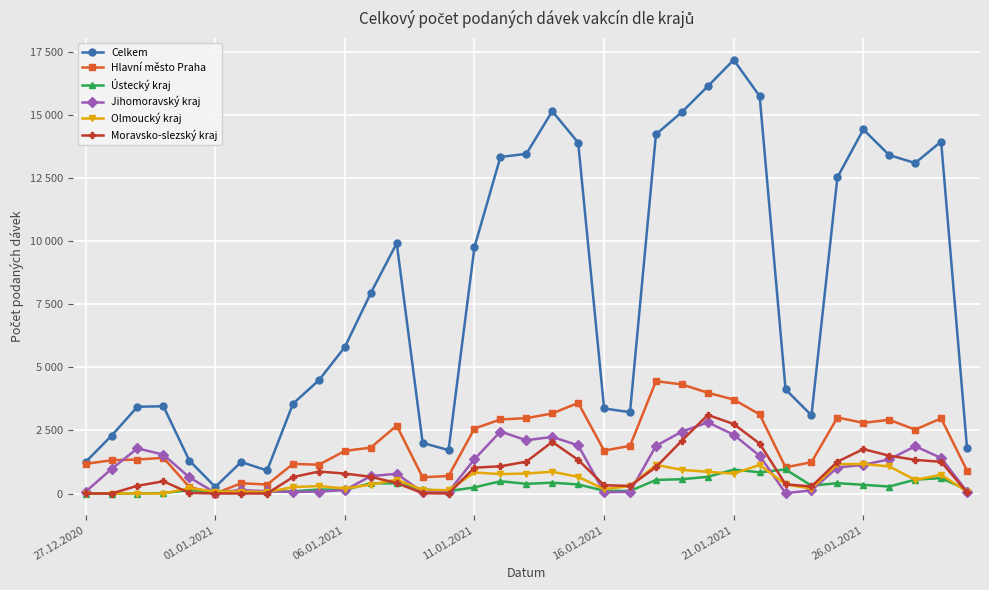

How many times do Moravsko-slezský kraj and Olmoucký kraj cross each other?

7